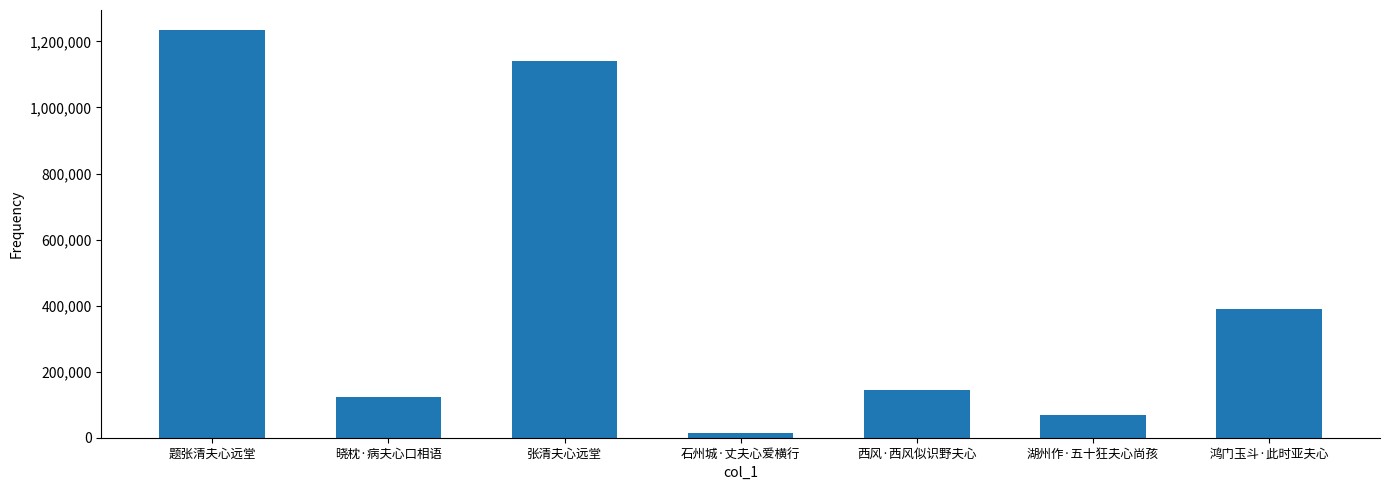

List the labels in order of value, smallest first.

石州城·丈夫心爱横行, 湖州作·五十狂夫心尚孩, 晓枕·病夫心口相语, 西风·西风似识野夫心, 鸿门玉斗·此时亚夫心, 张清夫心远堂, 题张清夫心远堂